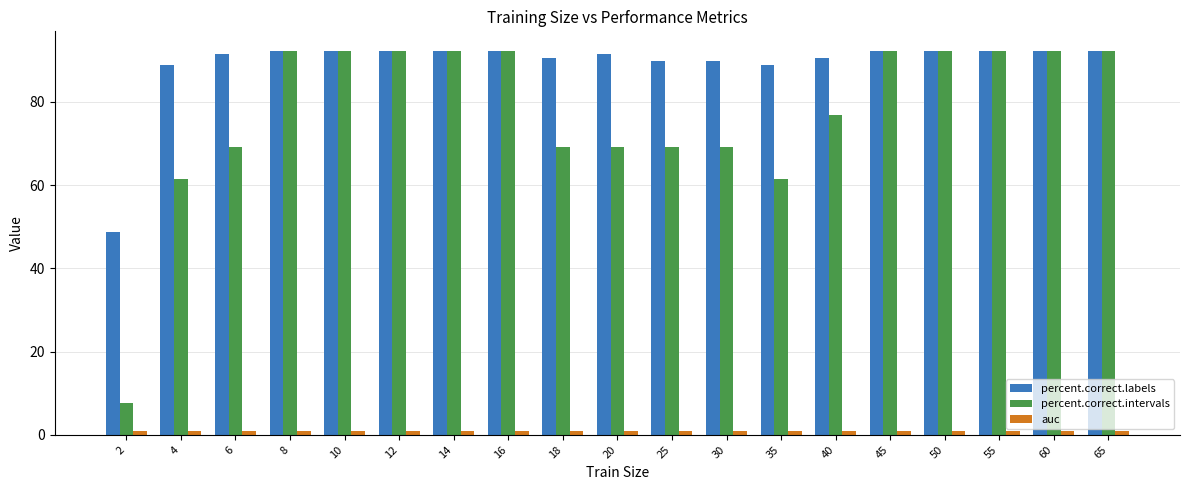

Which series has the largest total across all categories?

percent.correct.labels